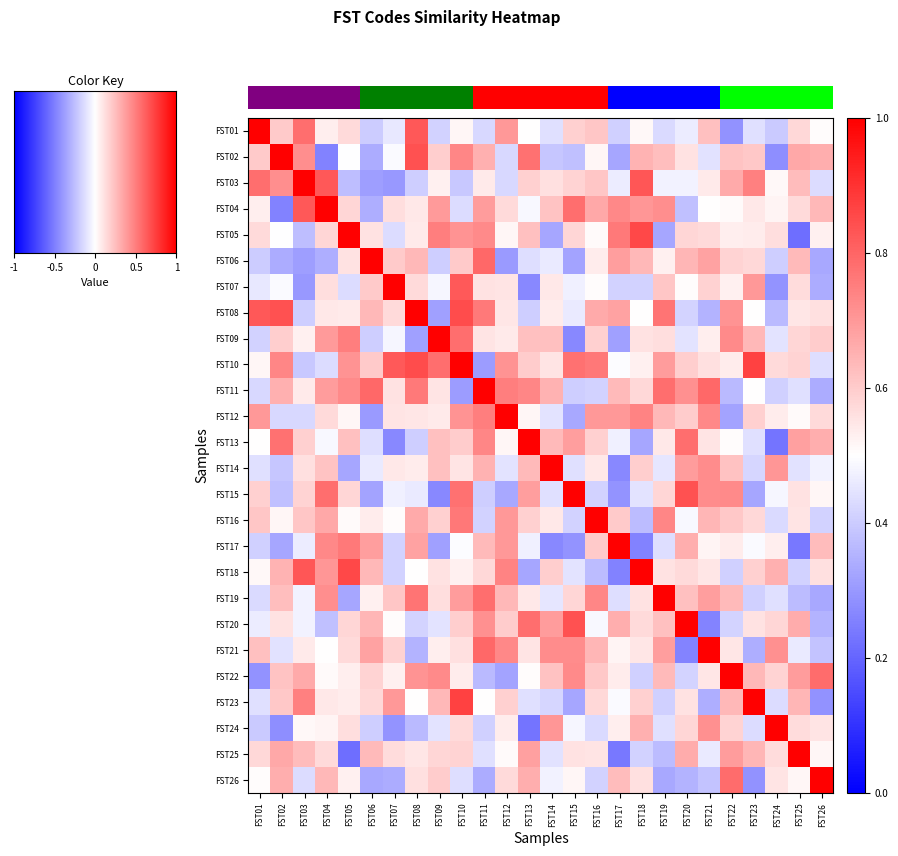

At how many categories does at least one series exceed 0?

26